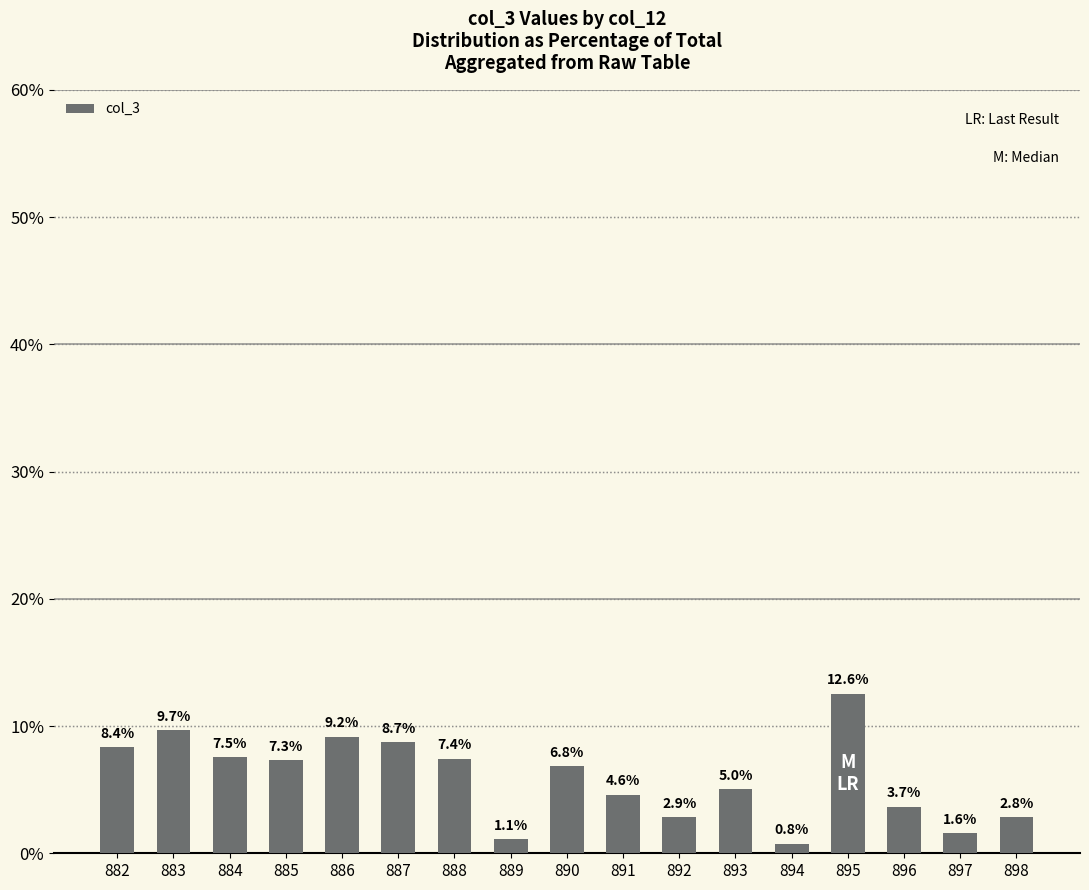

List the labels in order of value, largest first.

895, 883, 886, 887, 882, 884, 888, 885, 890, 893, 891, 896, 892, 898, 897, 889, 894